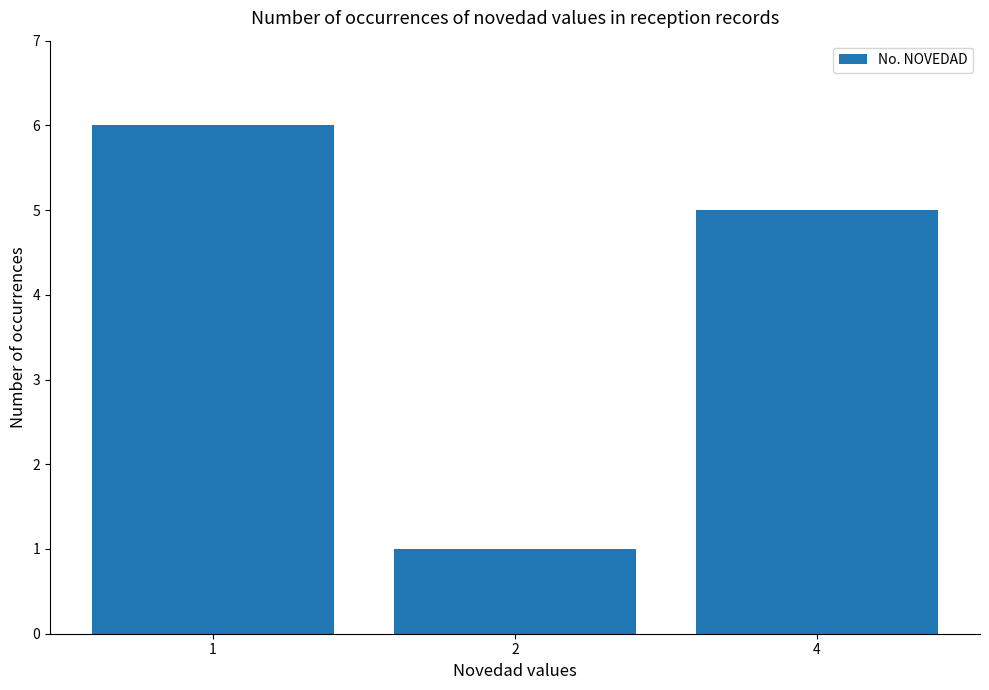

How many categories are shown in the chart?

3